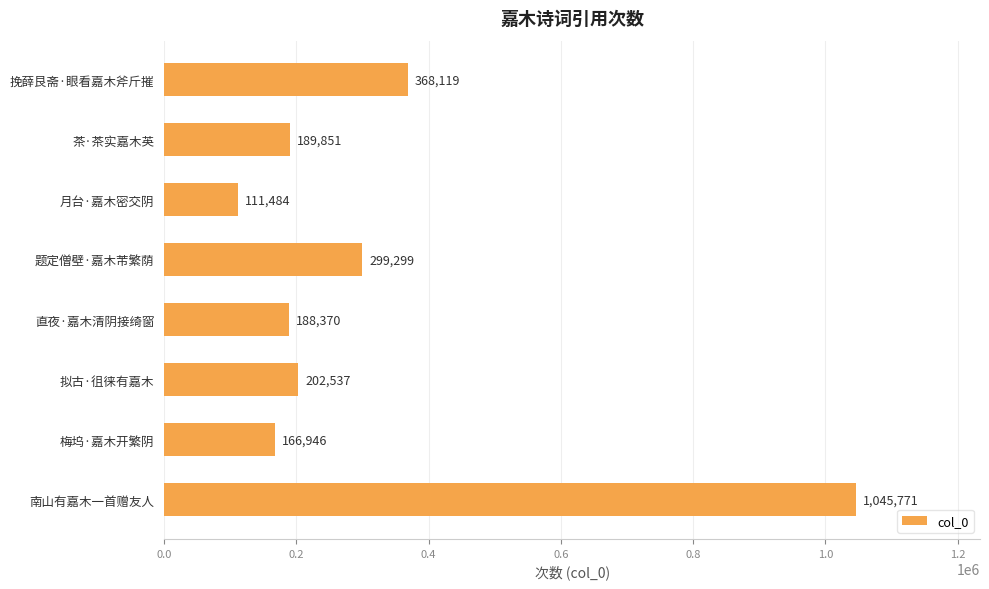

What is the difference between the second highest and second lowest values?

201173